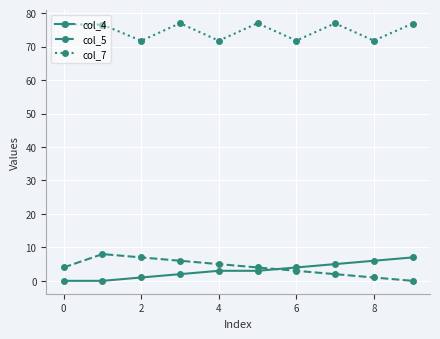

What is the sum of all col_5 values?

40.0